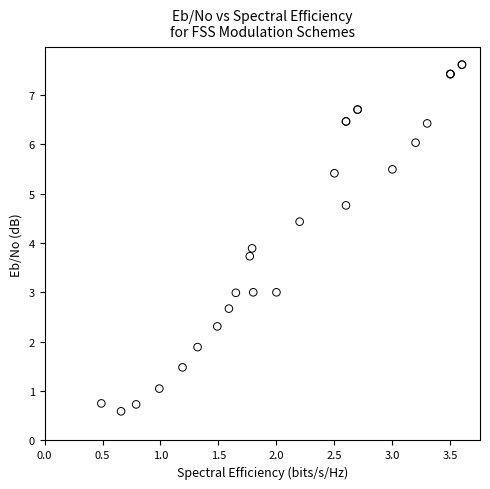

What Y value in the scatter plot is closest to 4?

3.9